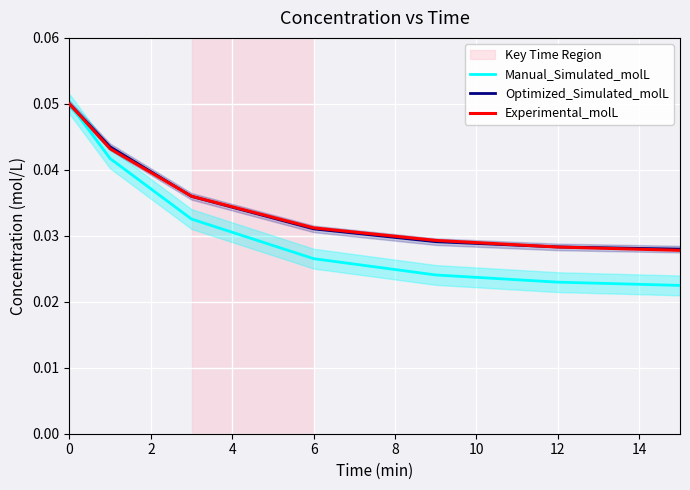

True or false: Experimental_molL has more than 0 interior local peaks.

False